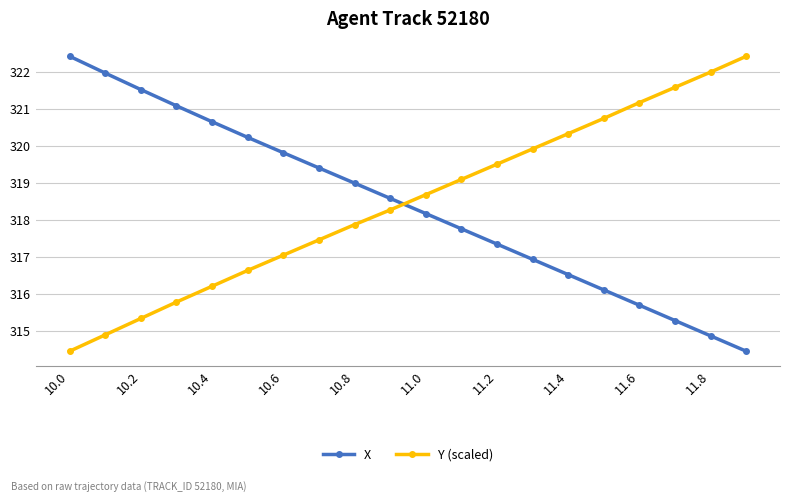

What is the sum of all X values?

6367.8